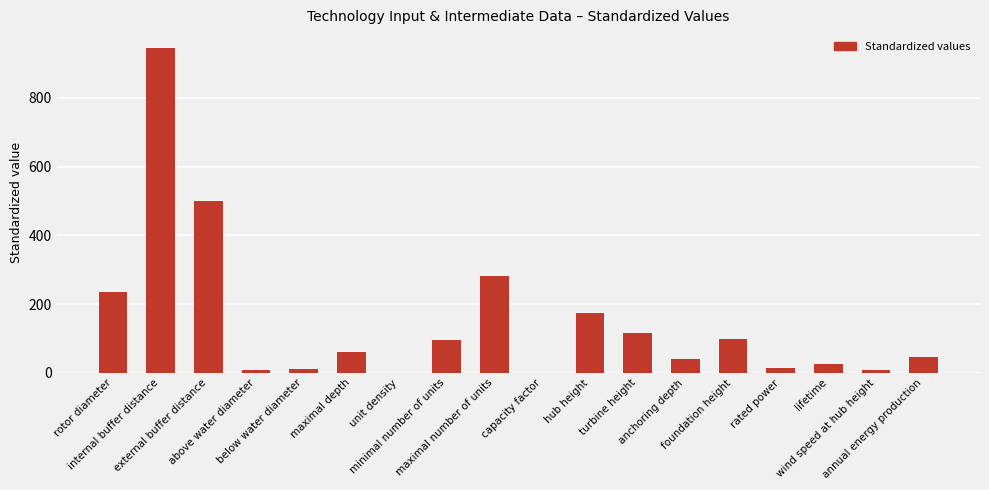

What is the sum of all values?

2656.9